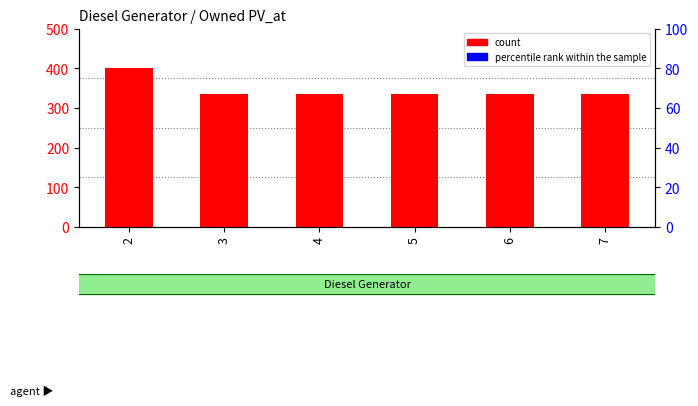

At which category is the sum across all series the highest?

2